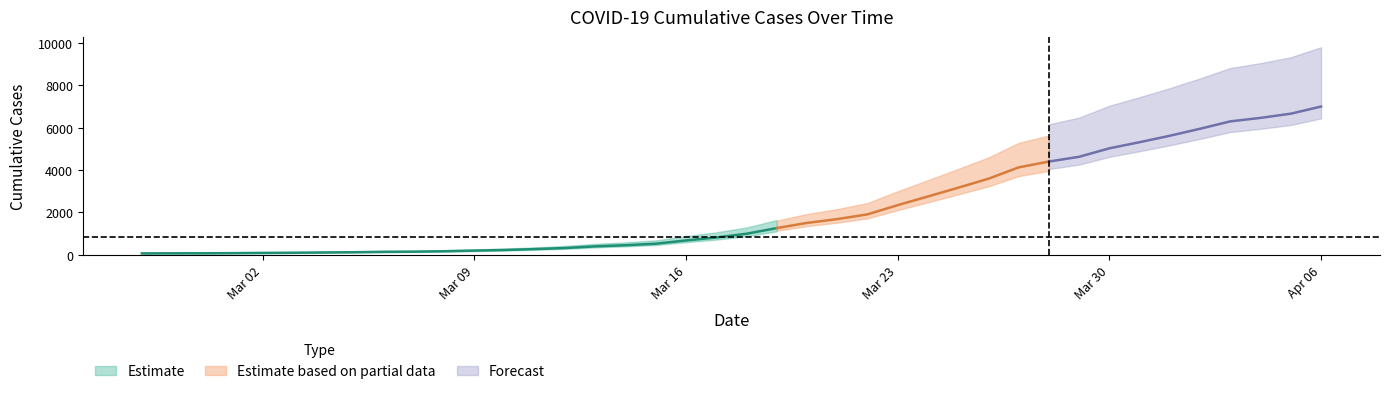

Reading left to right, transcribe all the data shown in this chart.

2020-02-27=64	2020-02-28=68	2020-02-29=69	2020-03-01=76	2020-03-02=87	2020-03-03=95	2020-03-04=108	2020-03-05=119	2020-03-06=138	2020-03-07=146	2020-03-08=166	2020-03-09=196	2020-03-10=225	2020-03-11=268	2020-03-12=319	2020-03-13=397	2020-03-14=451	2020-03-15=522	2020-03-16=676	2020-03-17=815	2020-03-18=992	2020-03-19=1260	2020-03-20=1504	2020-03-21=1685	2020-03-22=1908	2020-03-23=2344	2020-03-24=2753	2020-03-25=3167	2020-03-26=3591	2020-03-27=4128	2020-03-28=4402	2020-03-29=4628	2020-03-30=5028	2020-03-31=5317	2020-04-01=5622	2020-04-02=5952	2020-04-03=6301	2020-04-04=6466	2020-04-05=6664	2020-04-06=7002